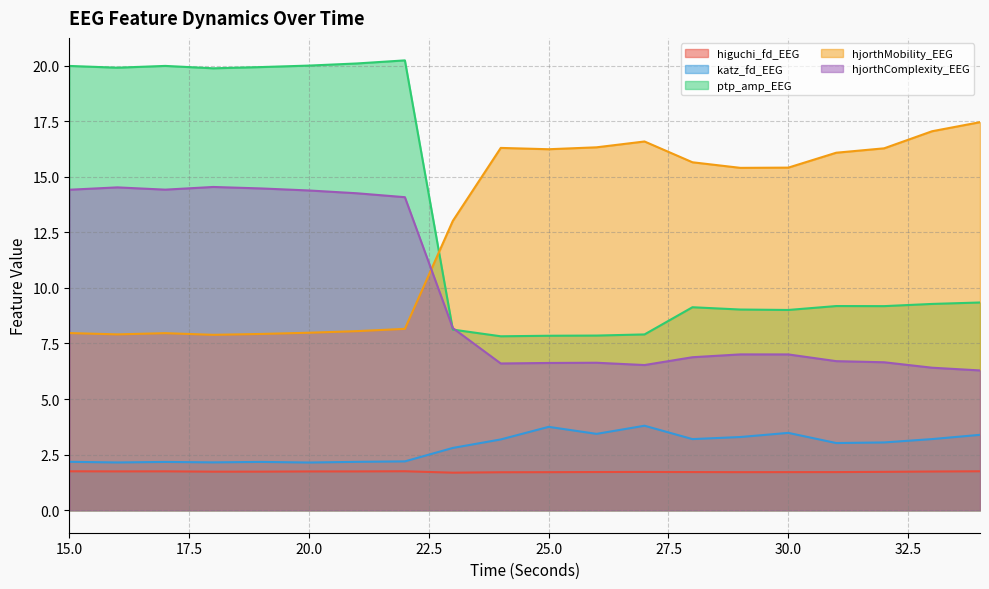

What is the minimum value shown in the chart?

1.7